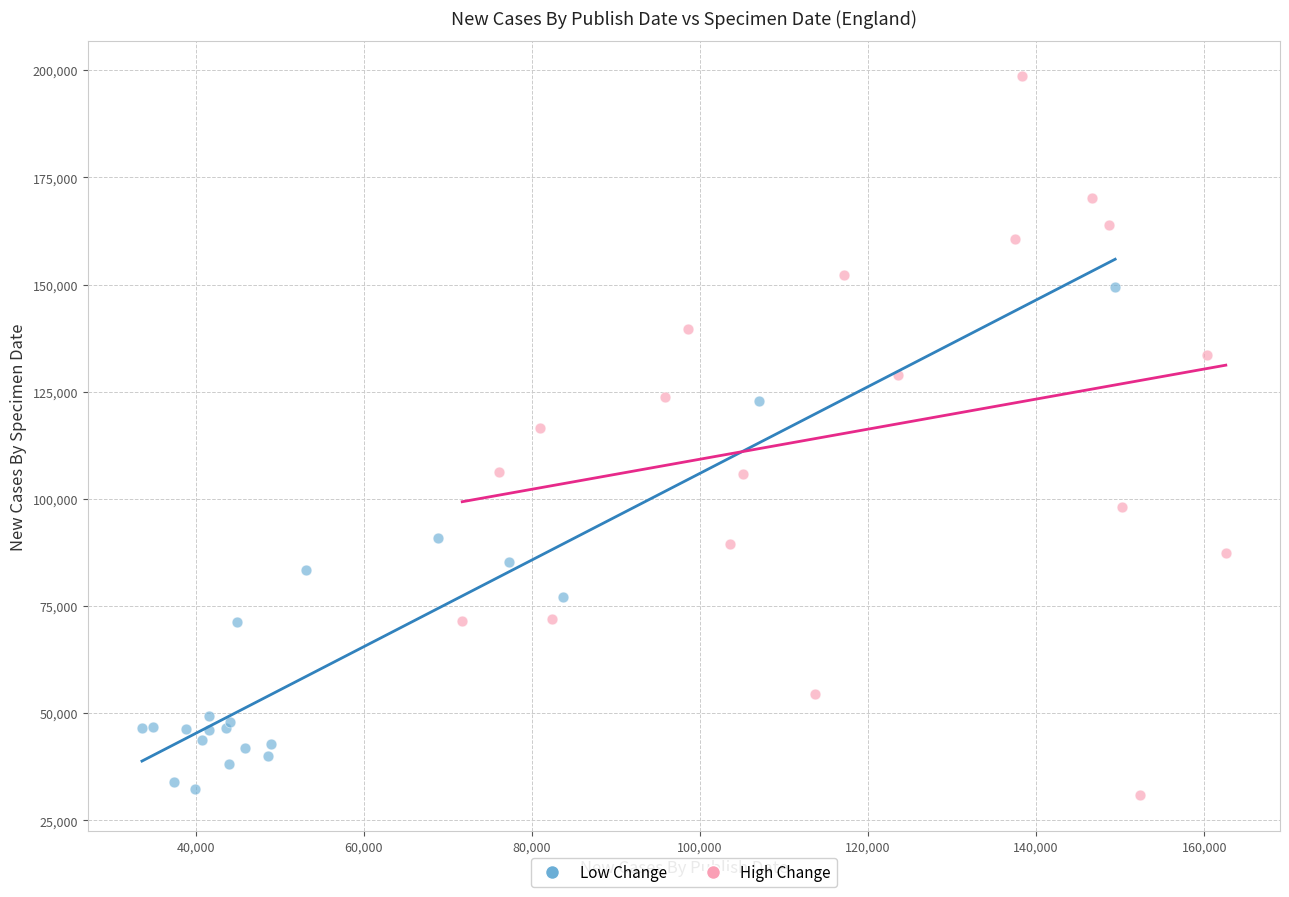

Which series contains the lowest Y value?

High Change